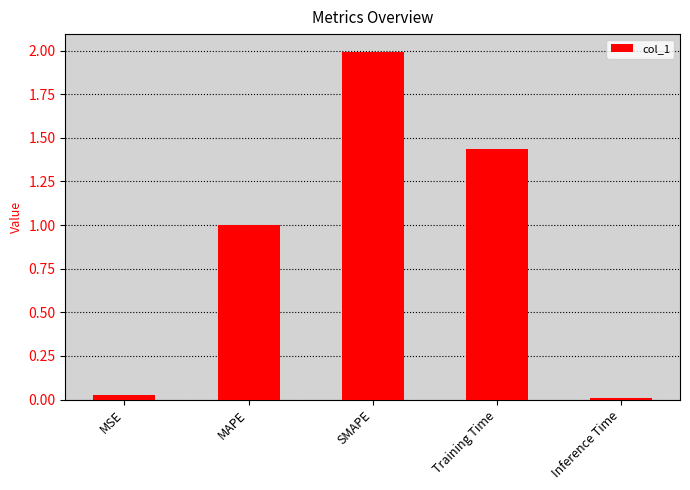

What is the difference between the maximum and second lowest values?

2.0